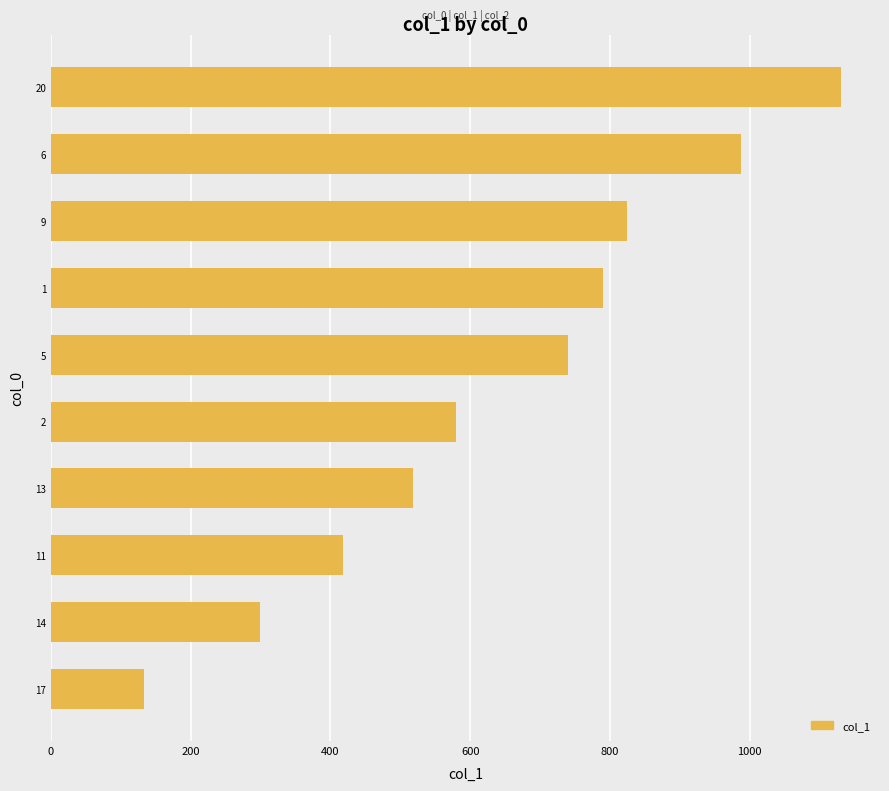

Is it true that the value at 6 is 1575?

False